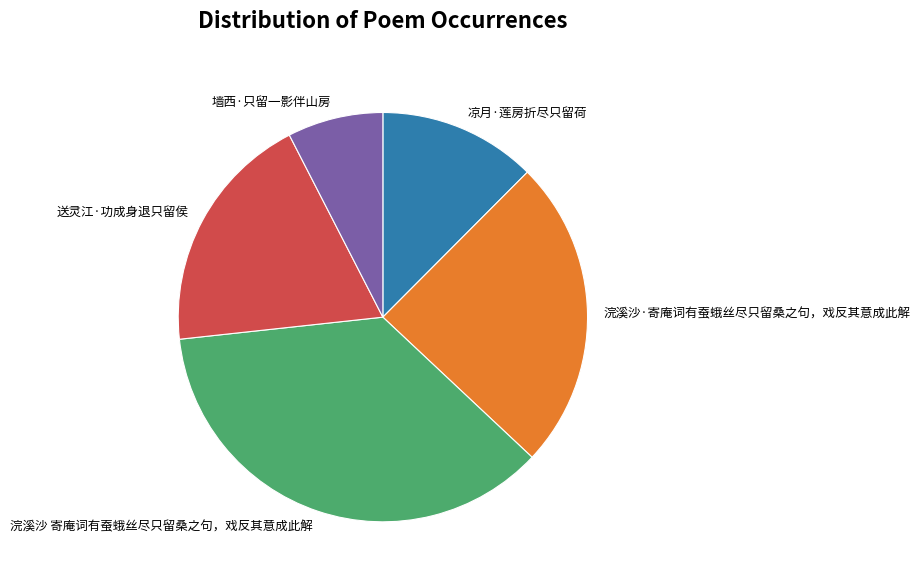

Does 送灵江·功成身退只留侯 account for over 50% of the chart?

No